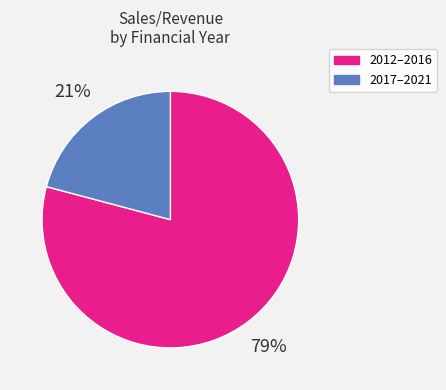

To the nearest percent, what is the average slice percentage?

50%